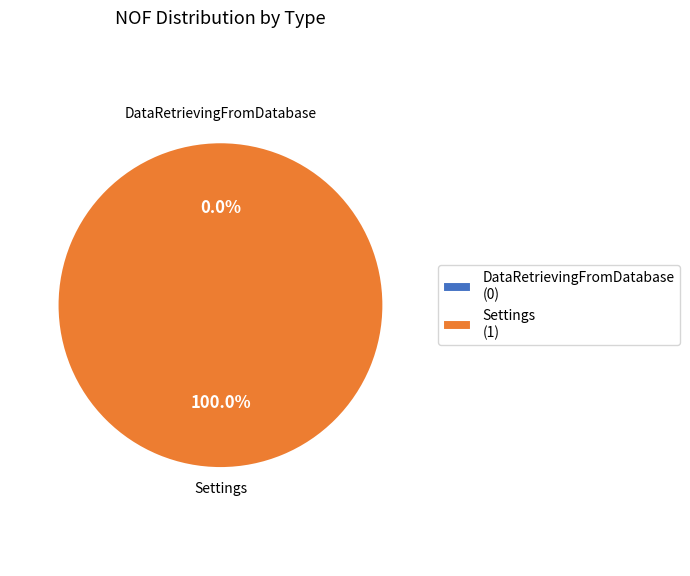

Is there any slice that represents more than half of the pie?

Yes